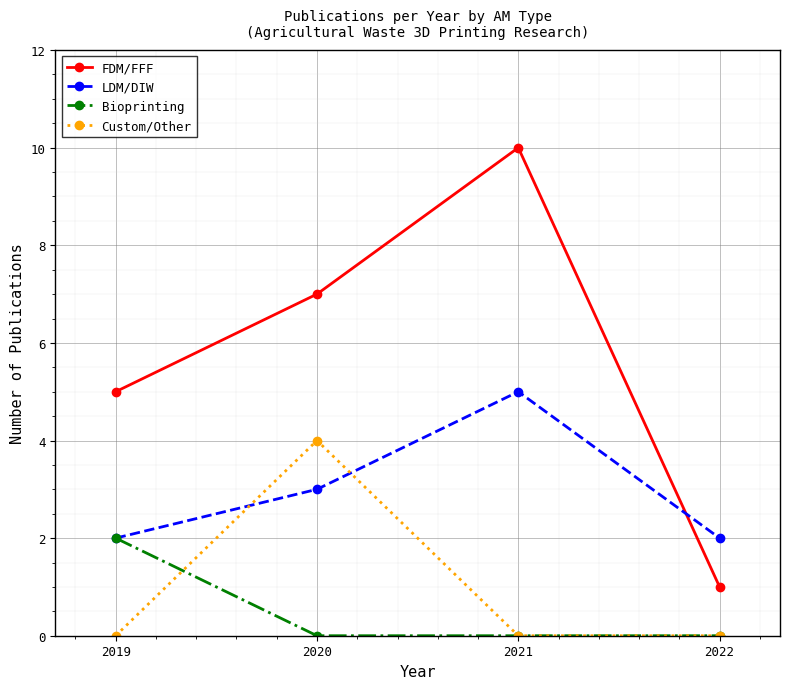

Is the value of FDM/FFF at 2019 greater than the value of Custom/Other at 2022?

Yes